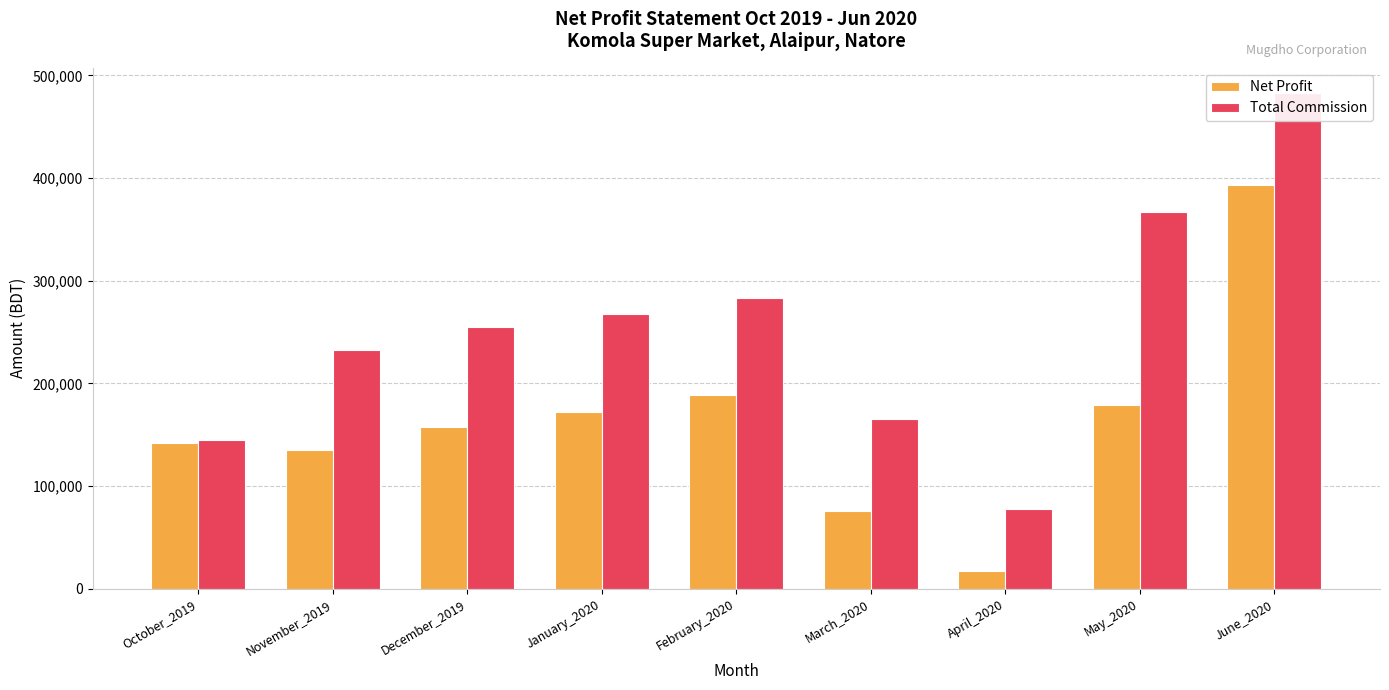

List the labels in order of Total Commission value, smallest first.

April_2020, October_2019, March_2020, November_2019, December_2019, January_2020, February_2020, May_2020, June_2020